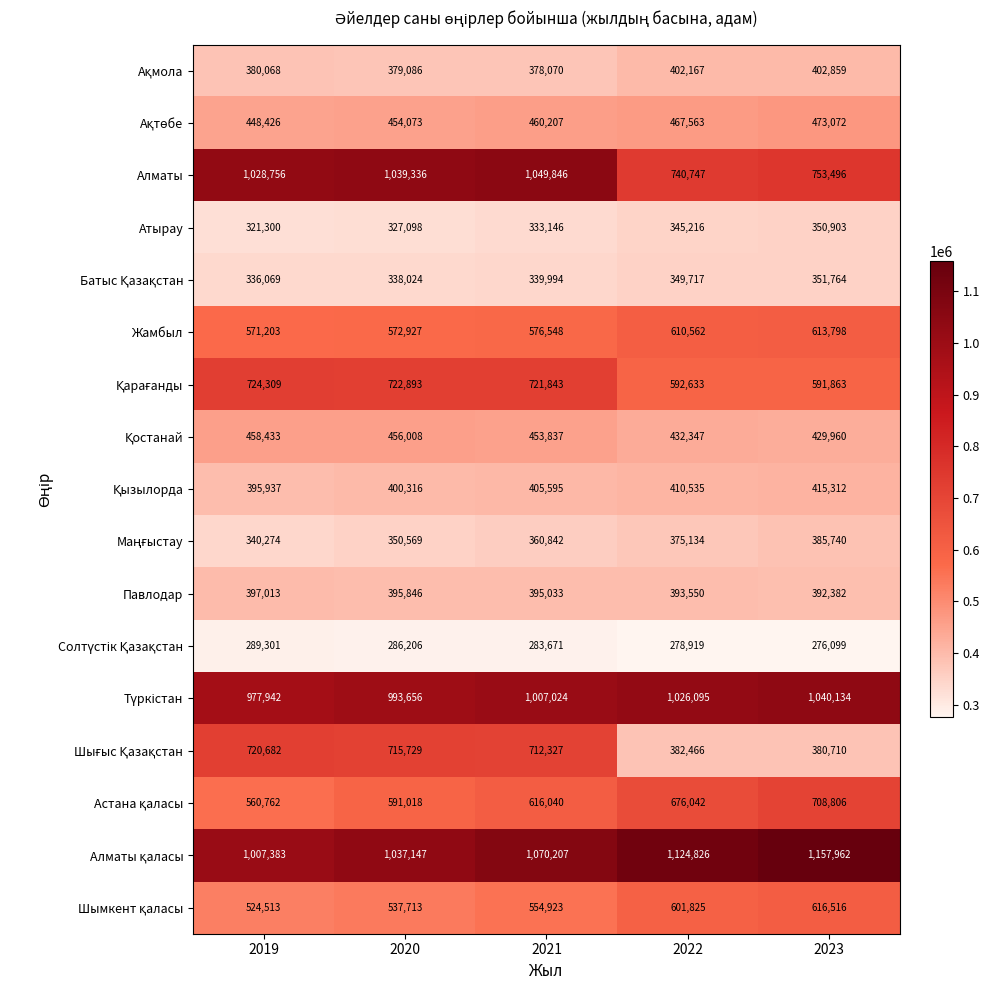

At how many categories does at least one series exceed 290790?

5